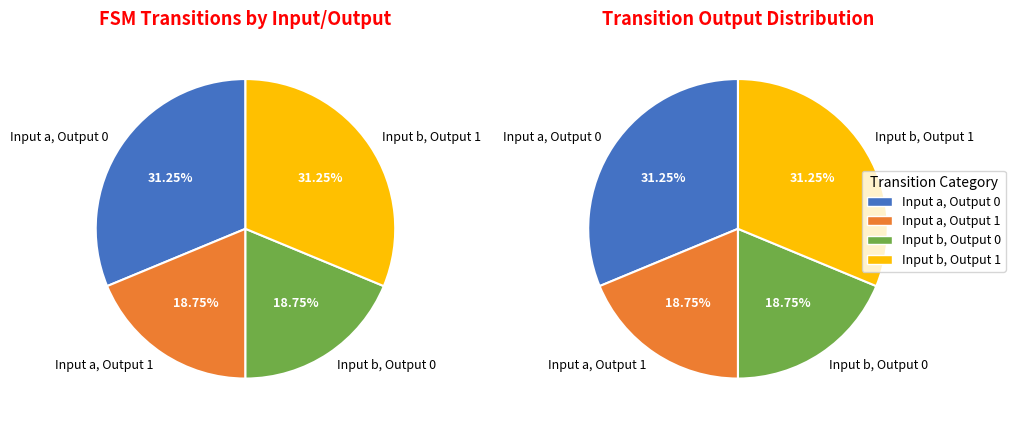

How many slices are in this pie chart?

4